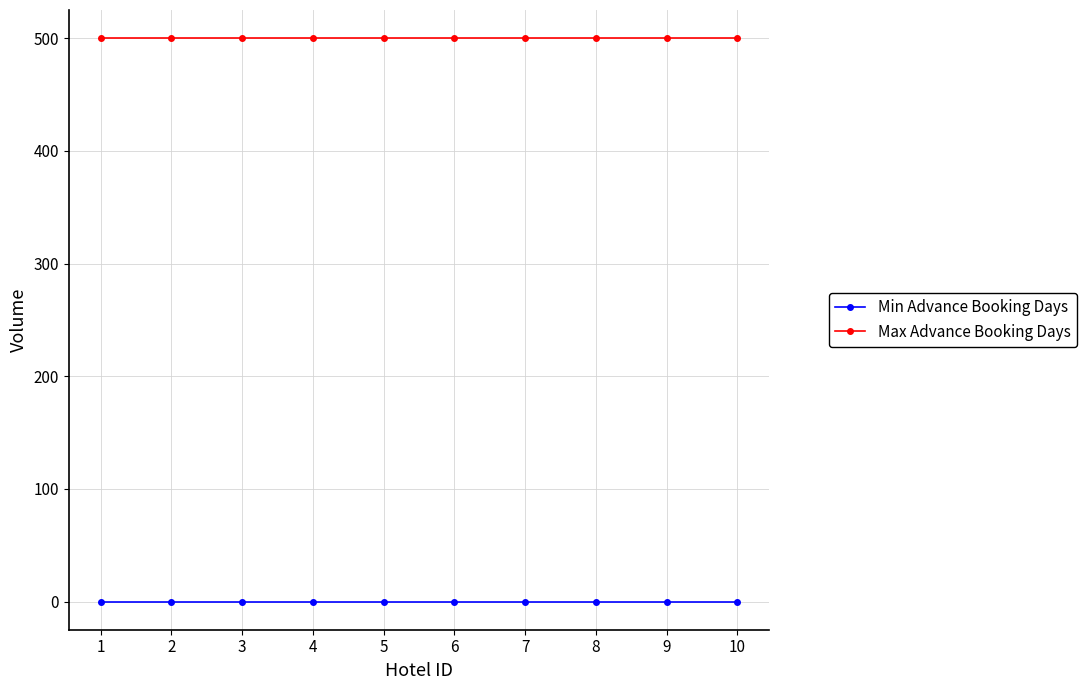

What is the spread (max minus min) of values at 10?

500